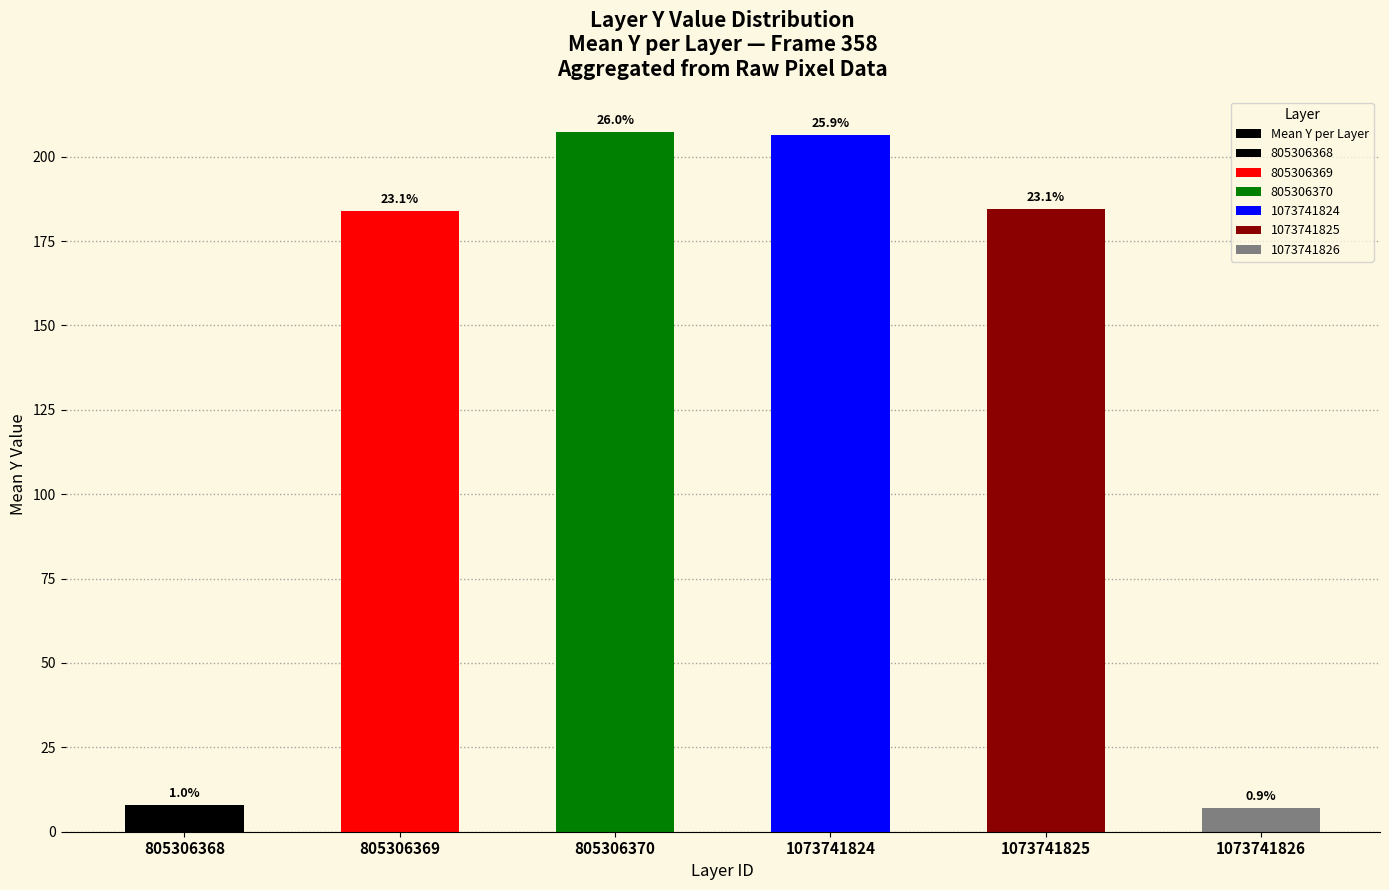

What is the difference between the values at 805306369 and 1073741824?

22.4